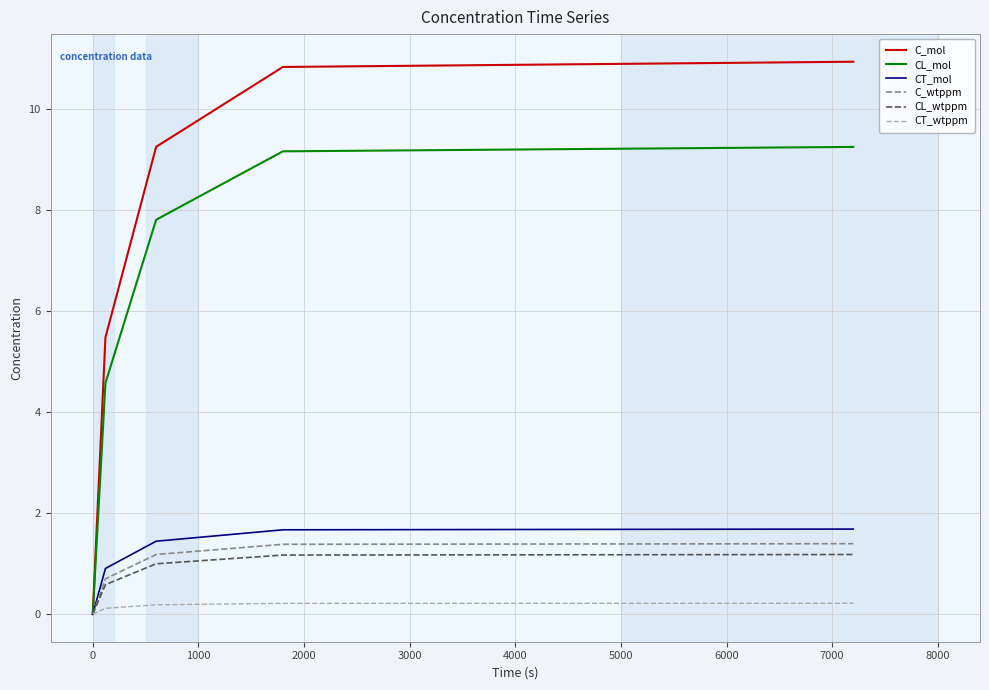

Which series has the largest total across all categories?

C_mol